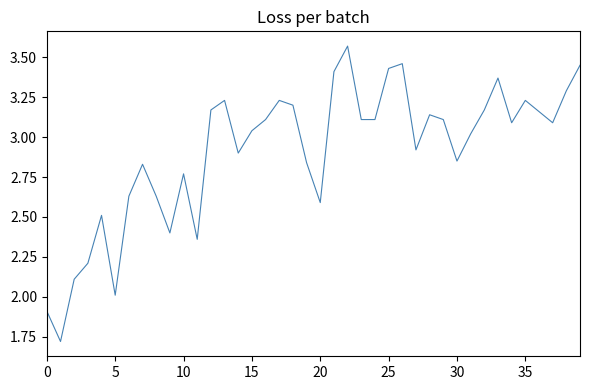

How many lines are shown in the chart?

1